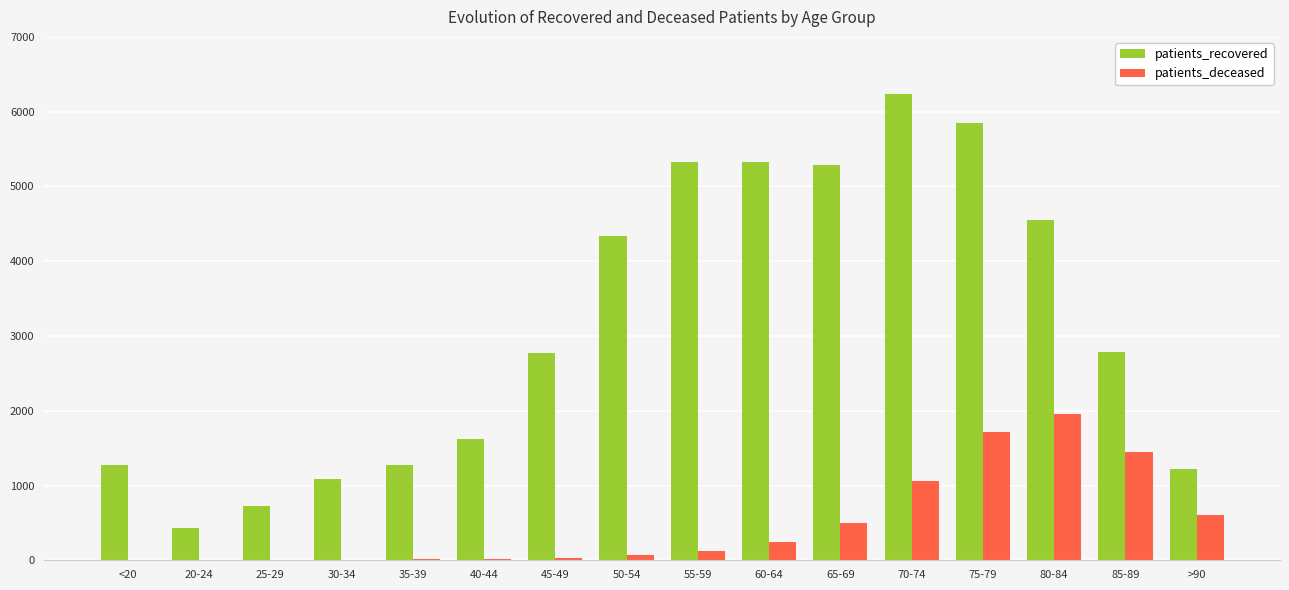

What is the sum of the patients_deceased values at 25-29 and 30-34?

12